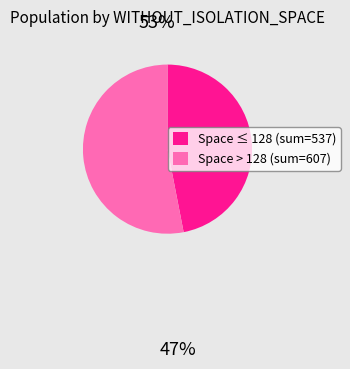

Does any single category account for the majority?

Yes